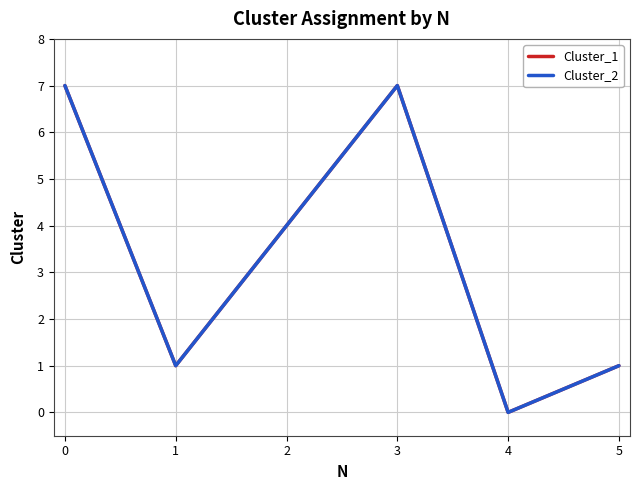

Is this an area chart (filled region under the line)?

No